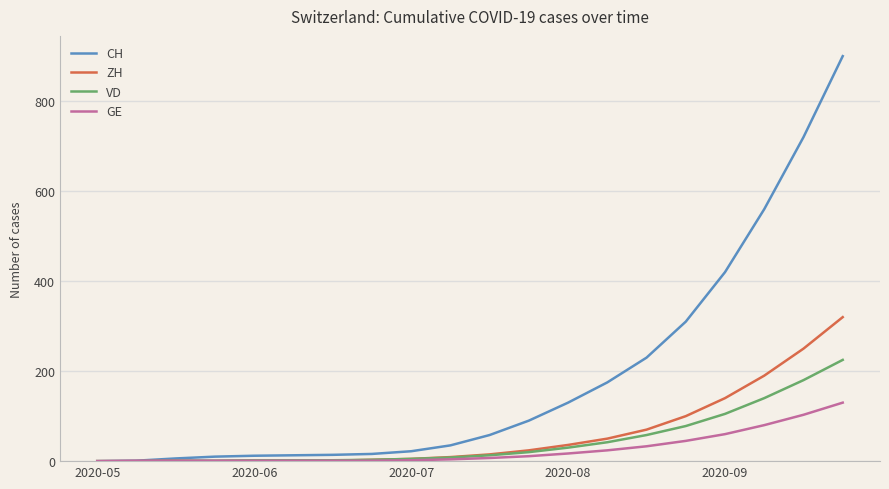

List the series in order of their peak value, highest first.

CH, ZH, VD, GE